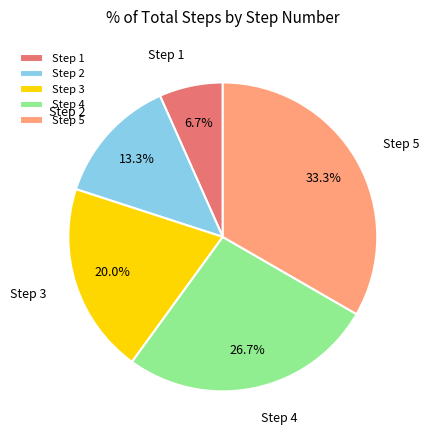

Between Step 1 and Step 5, which is larger?

Step 5